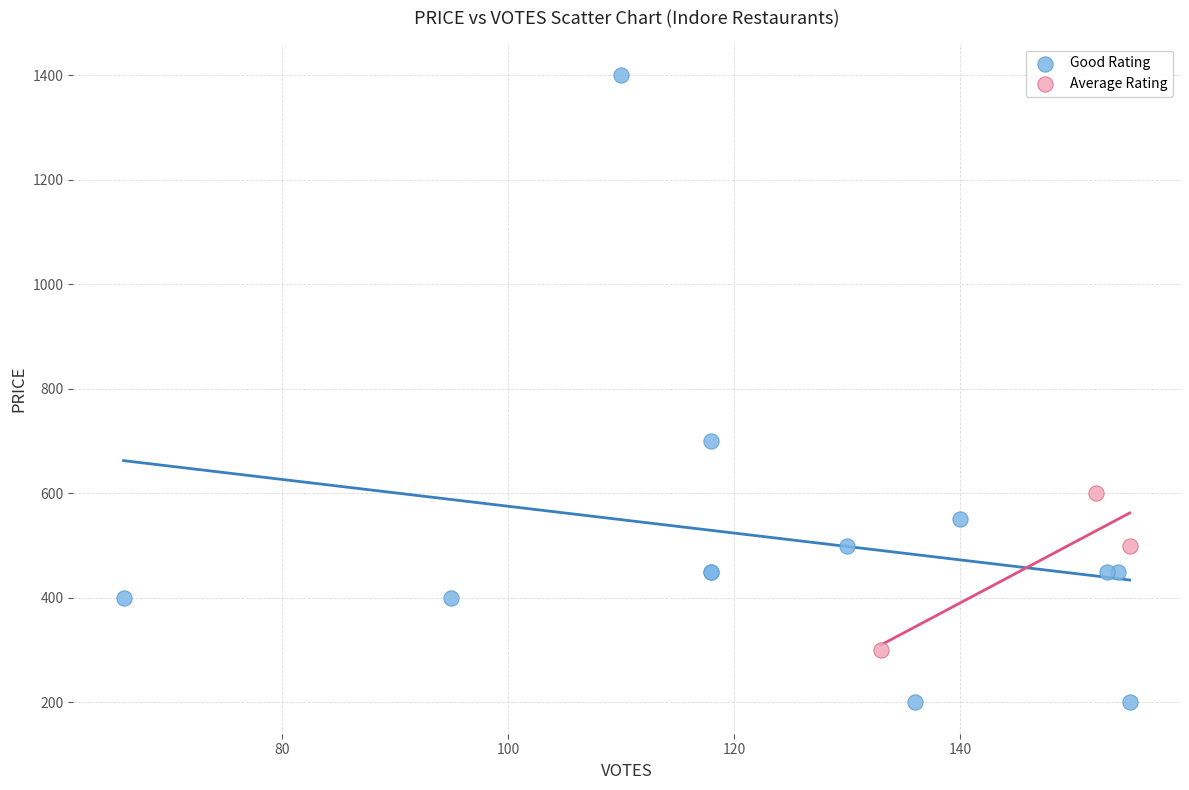

Which series reaches the minimum Y coordinate?

Good Rating